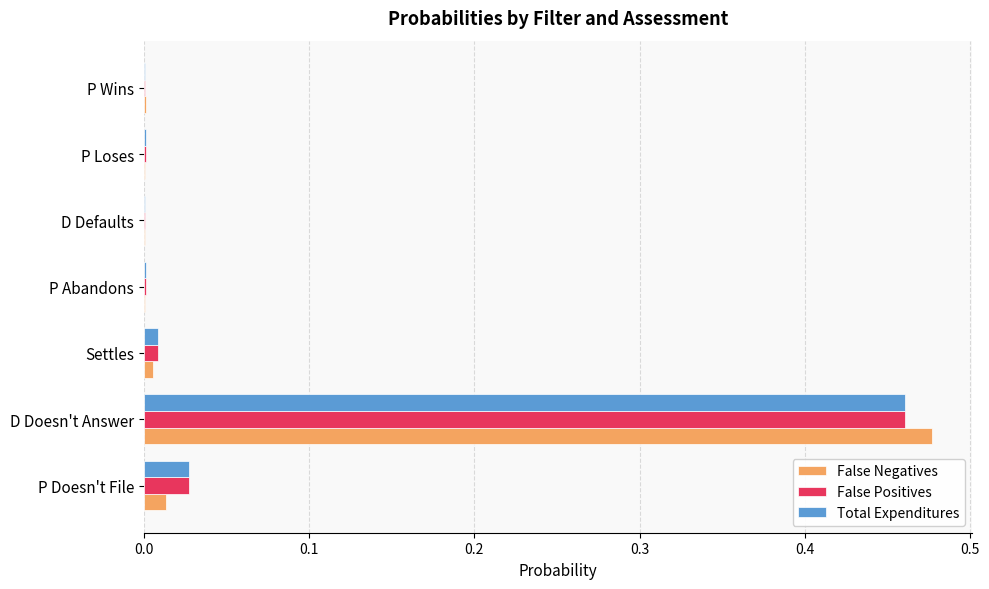

What are all the series names shown in the legend?

False Negatives, False Positives, Total Expenditures